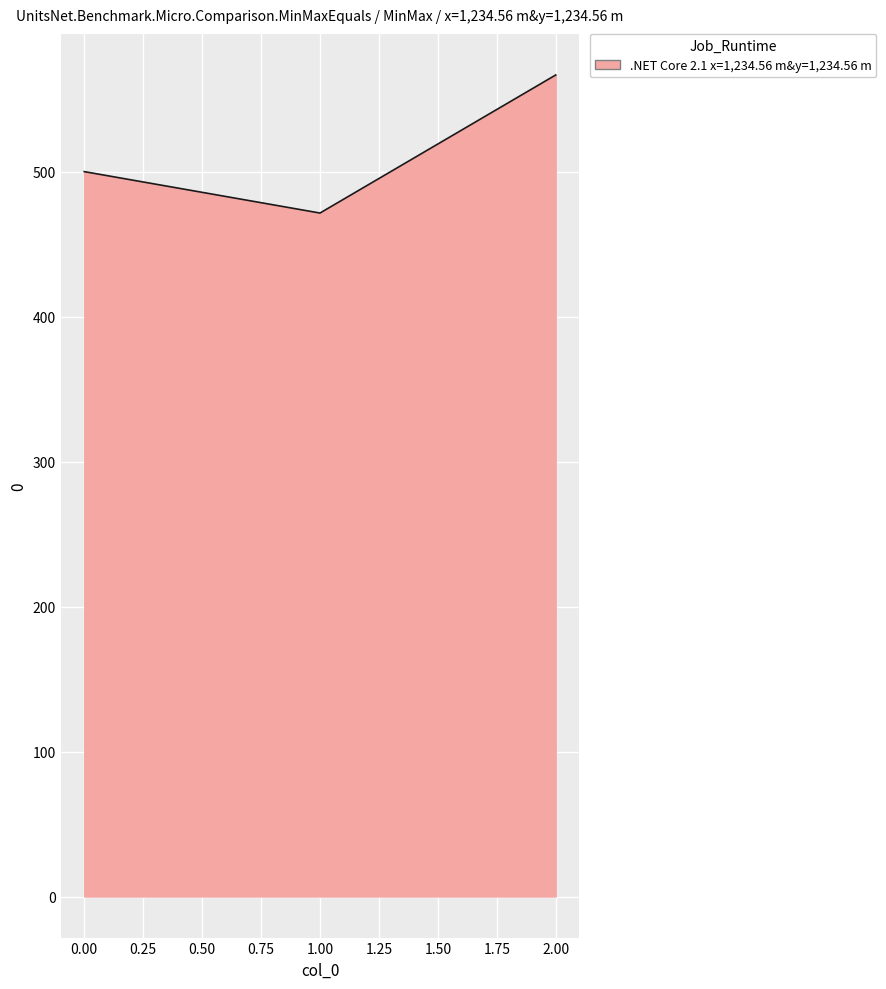

True or false: the data shows 500.0 at 0.00.

True